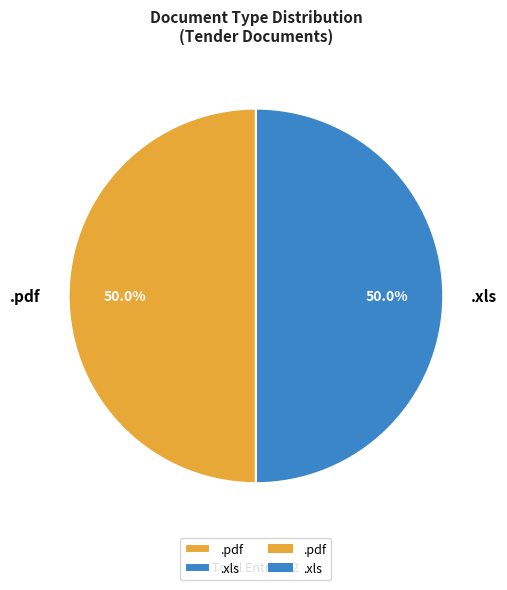

To the nearest percent, what is the combined percentage of .pdf and .xls?

100%